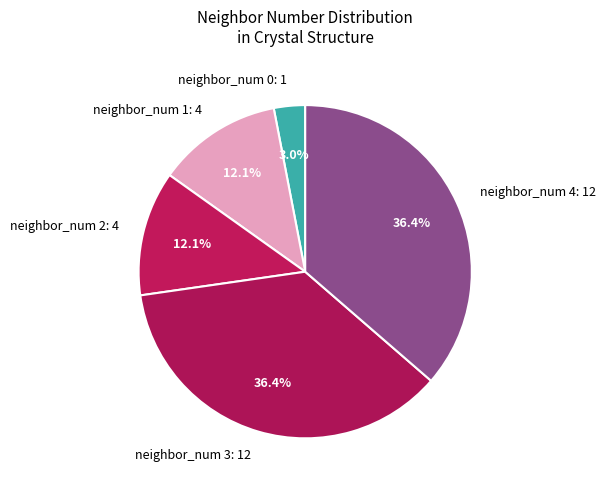

Is there a majority slice in this chart?

No